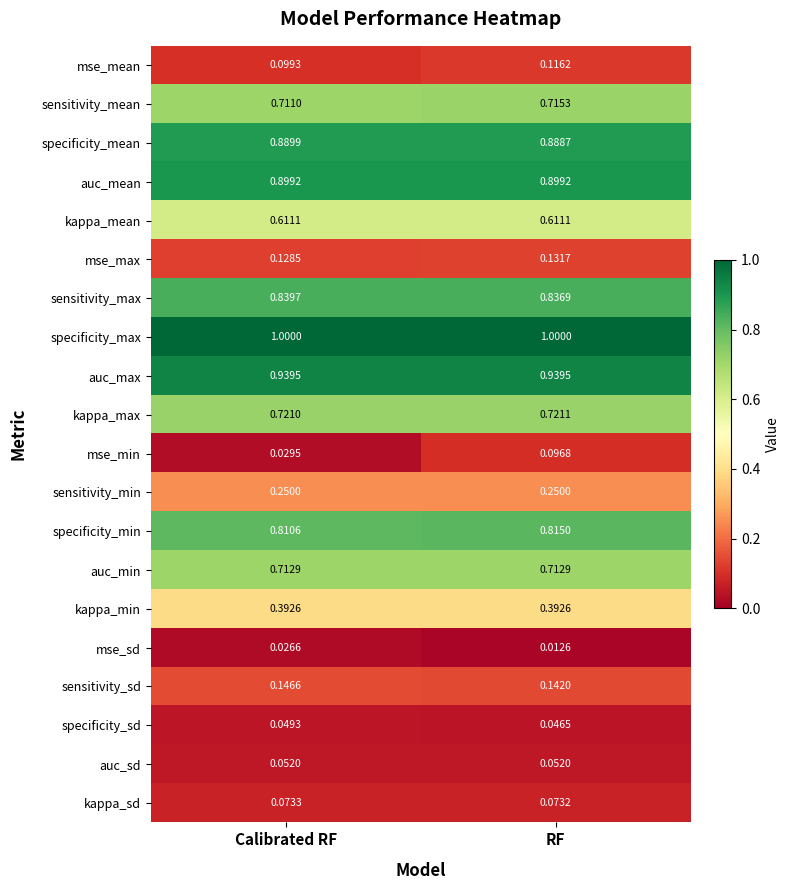

List the series in order of their peak value, highest first.

specificity_max, auc_max, auc_mean, specificity_mean, sensitivity_max, specificity_min, kappa_max, sensitivity_mean, auc_min, kappa_mean, kappa_min, sensitivity_min, sensitivity_sd, mse_max, mse_mean, mse_min, kappa_sd, auc_sd, specificity_sd, mse_sd